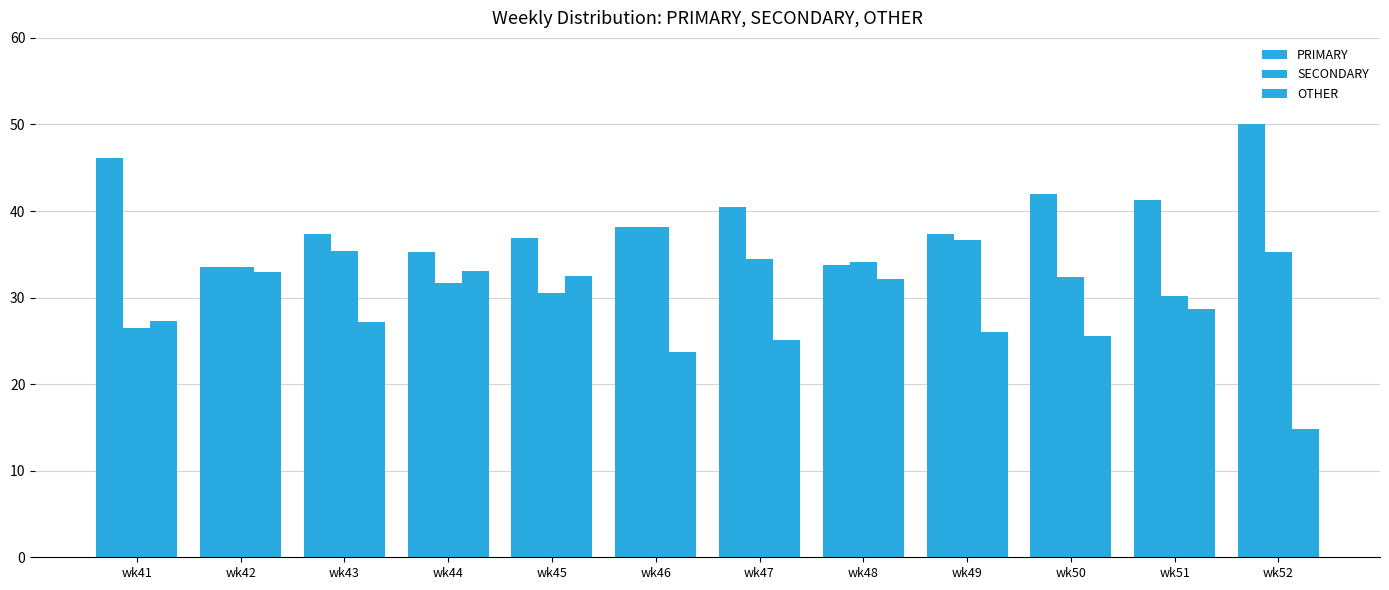

What is the value of the SECONDARY bar at the 8th from the left?

34.1